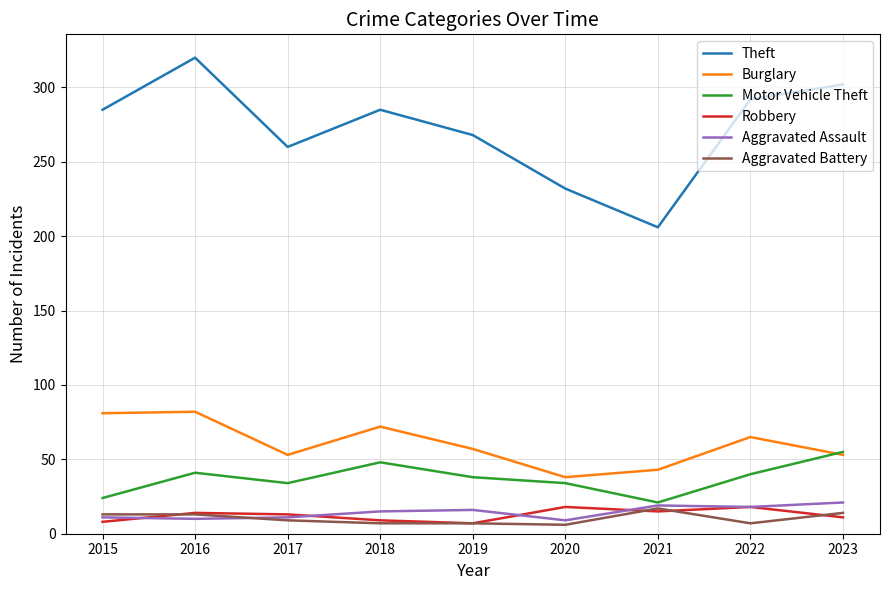

Where do Robbery and Aggravated Assault first cross each other?

2015 and 2016